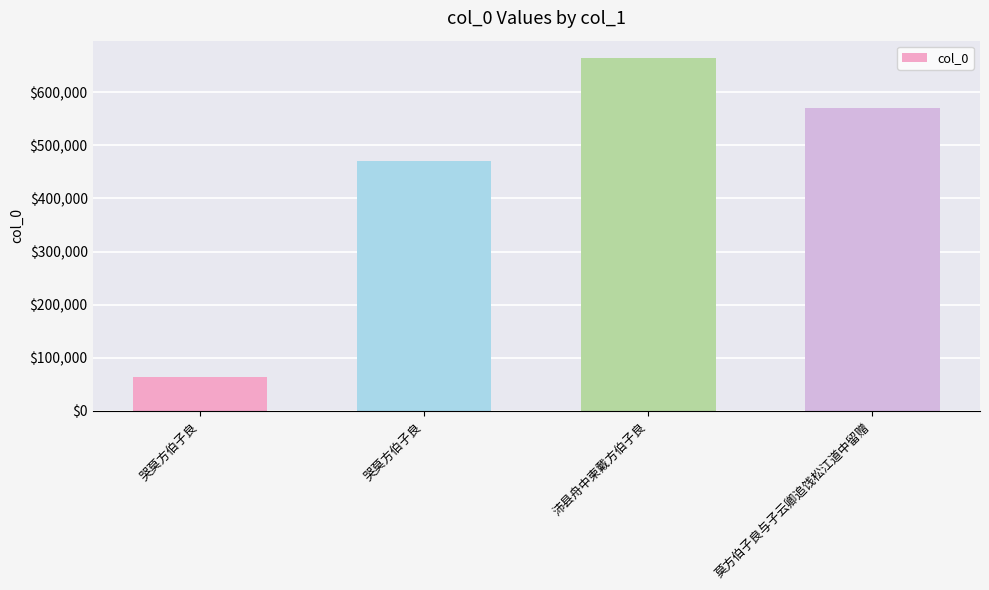

How many series are shown in this chart?

1